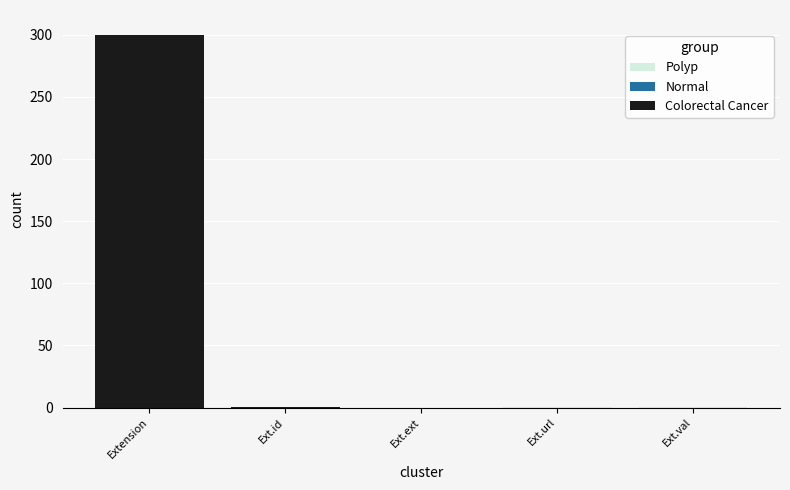

What is the total value across all series at Ext.val?

0.3